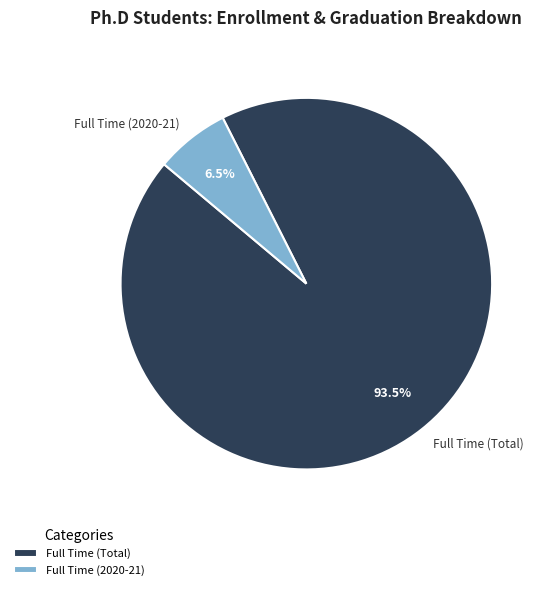

Combined, what portion of the pie is Full Time (2020-21) and Full Time (Total)?

100.0%